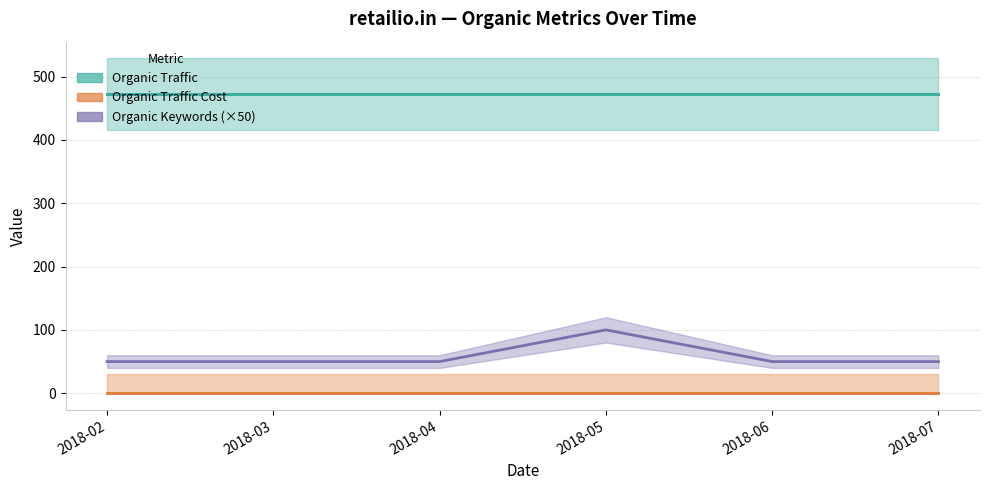

Reading left to right, what are all the values shown in this chart?

Organic Traffic: 472	472	472	472	472	472
Organic Traffic Cost: 0	0	0	0	0	0
Organic Keywords (×50): 50	50	50	100	50	50